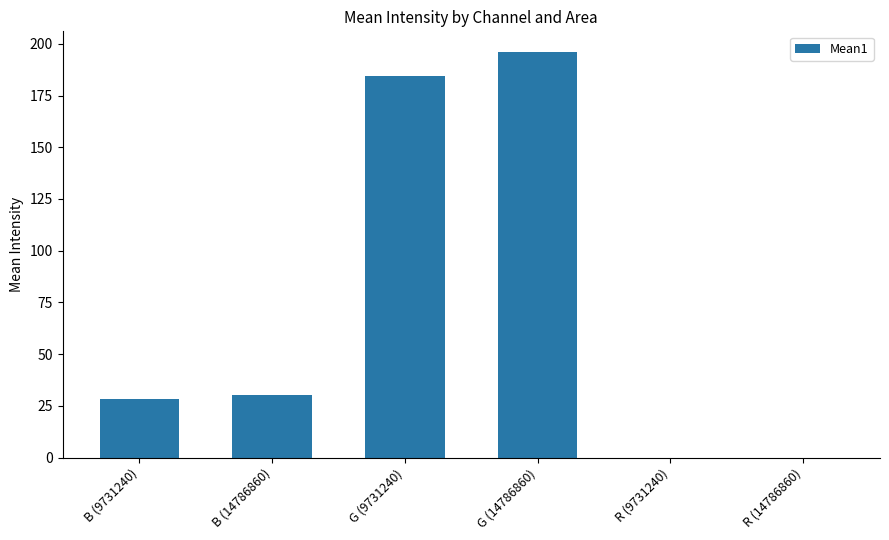

How many data points are above 30?

3